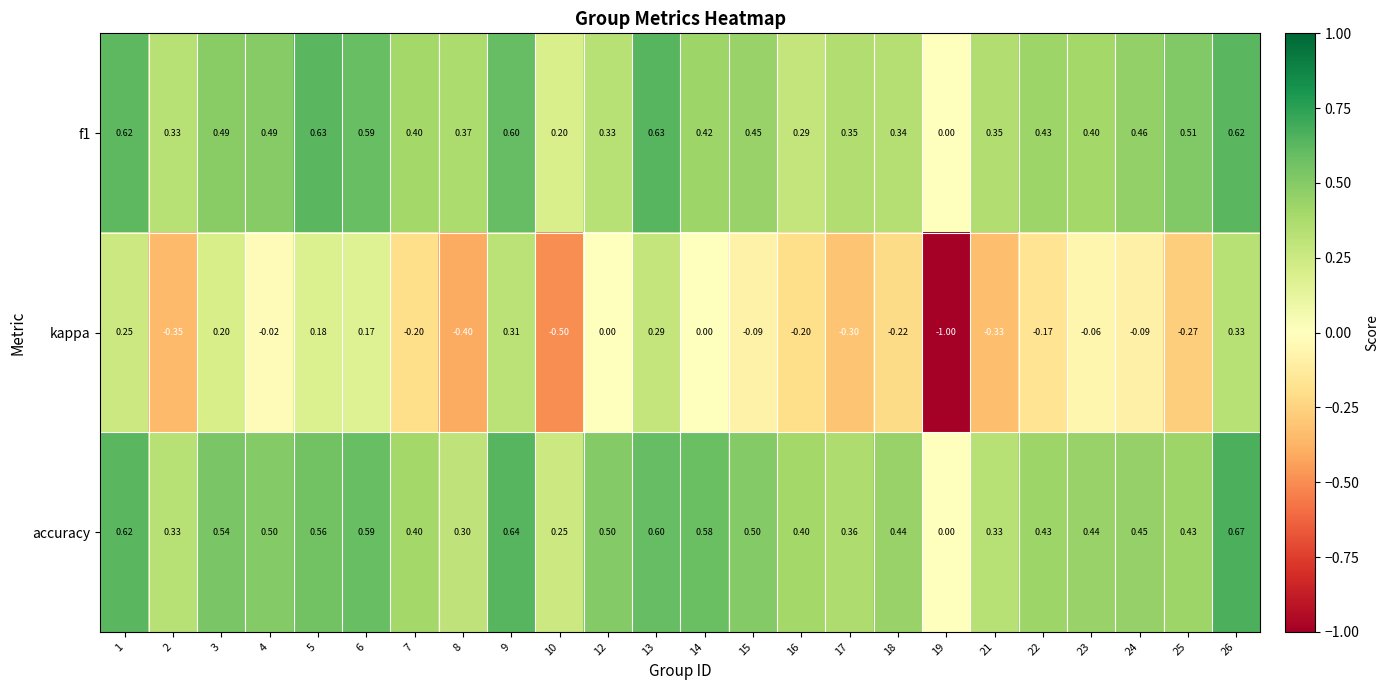

List the series in order of their peak value, lowest first.

kappa, f1, accuracy